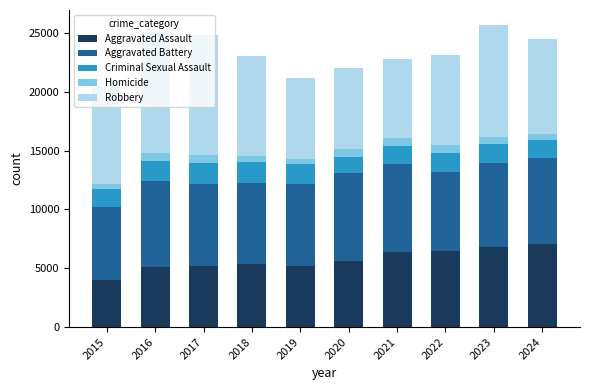

What is the difference between the Aggravated Assault values at 2022 and 2019?

1269